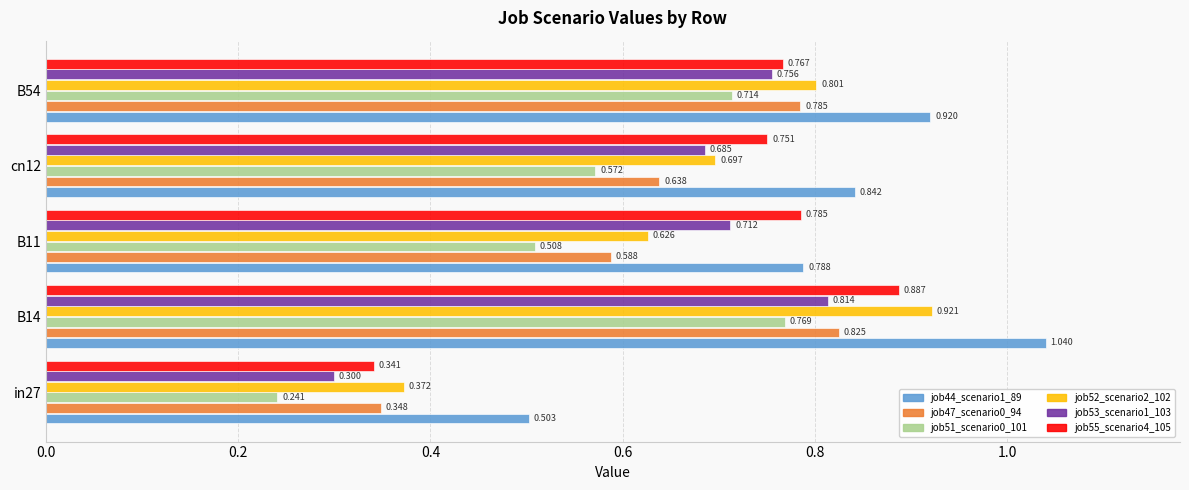

Count the number of data series in this chart.

6